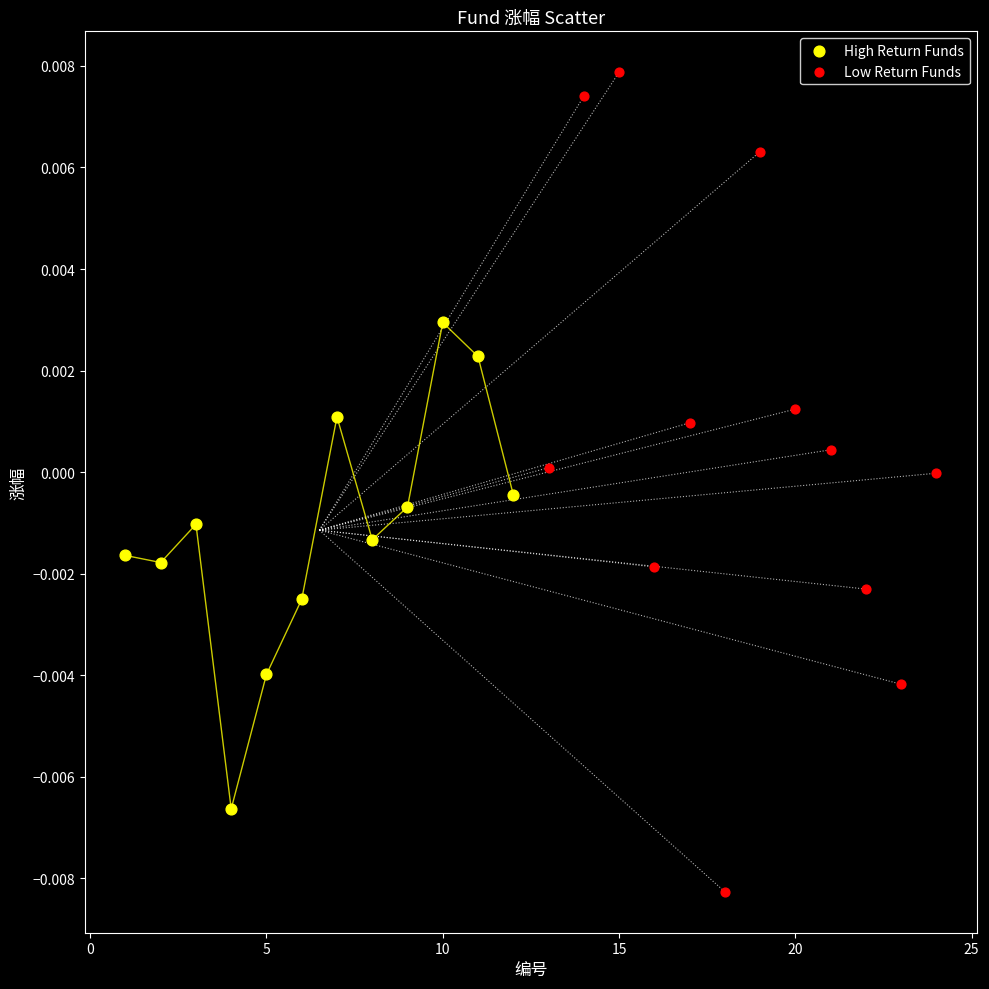

Which series has the largest Y range (max minus min)?

Low Return Funds